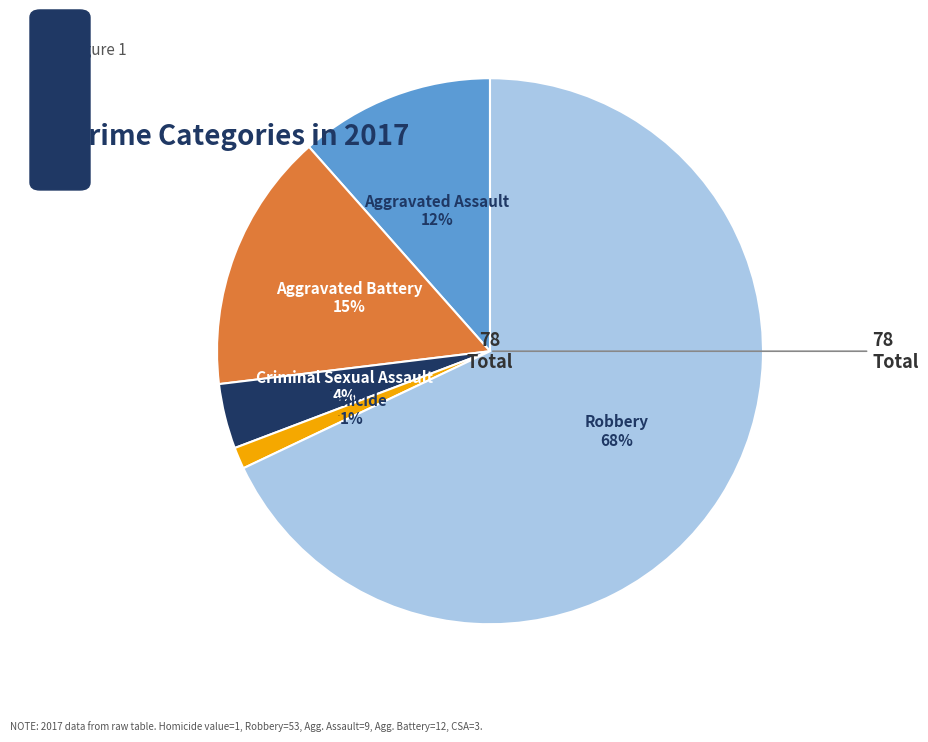

To the nearest percent, what portion does Robbery represent?

68%